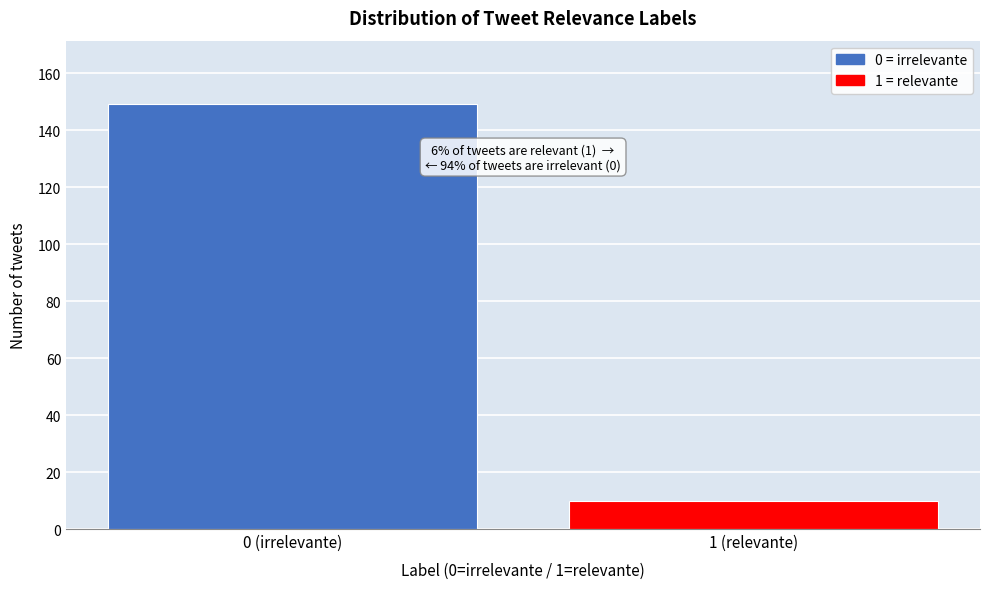

Reading left to right, transcribe all the data shown in this chart.

149	10